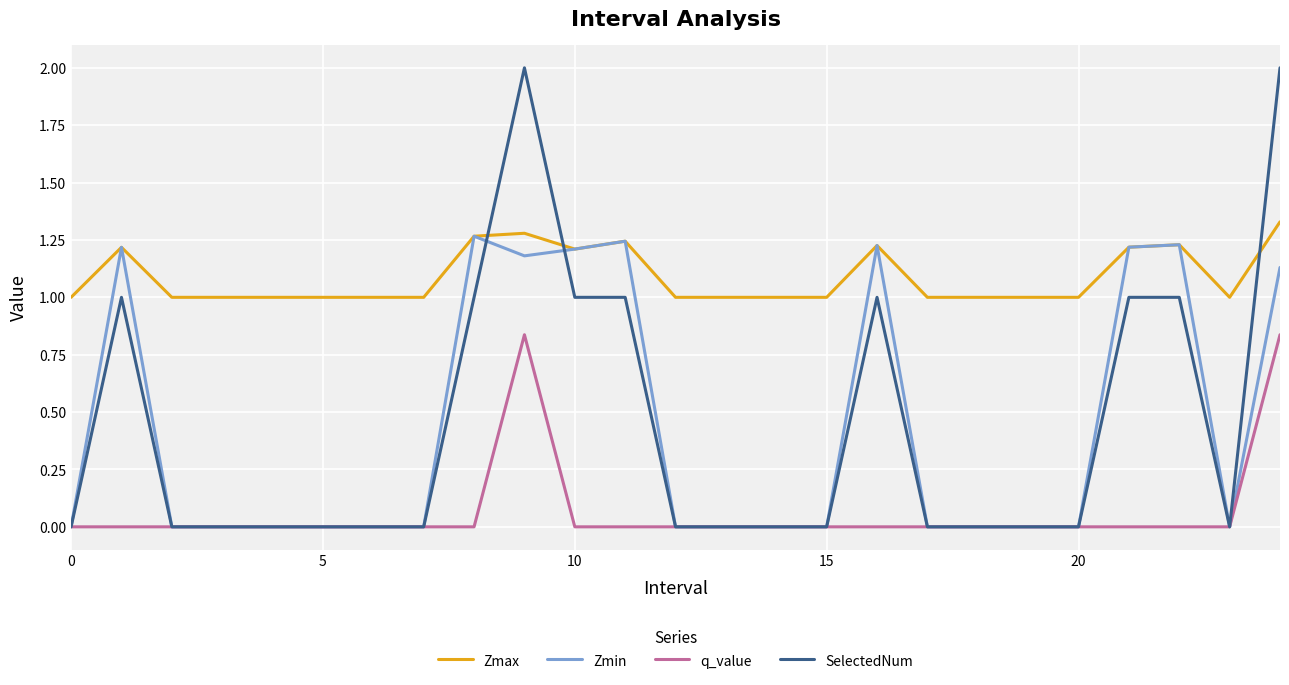

Which series has the largest total across all categories?

Zmax